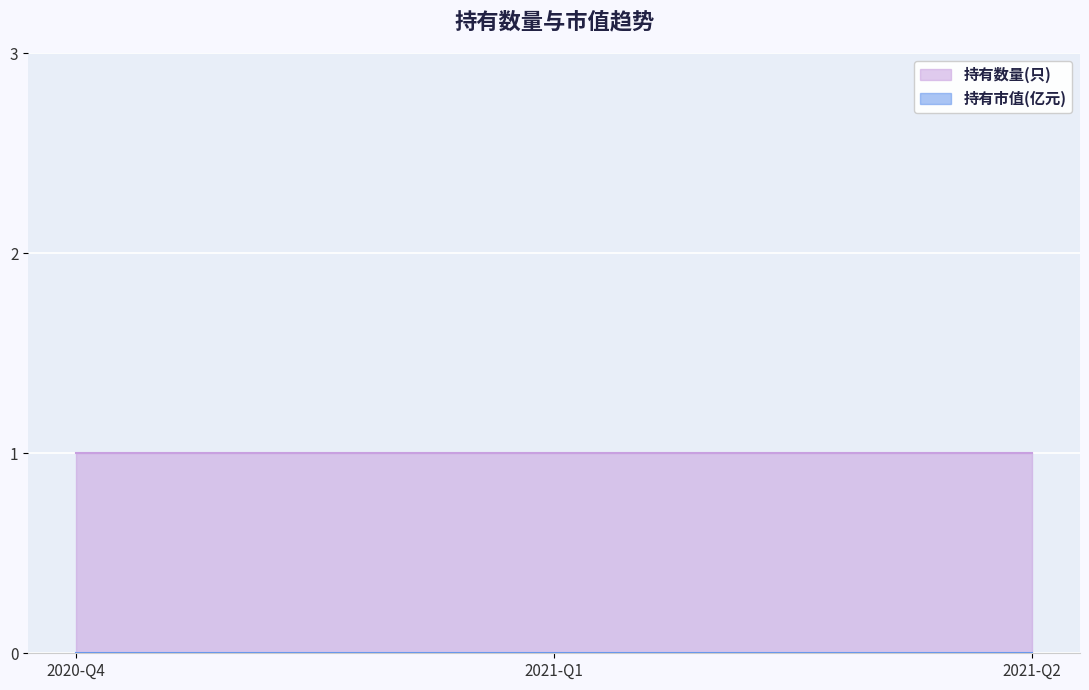

Which series has the largest total across all categories?

持有数量(只)